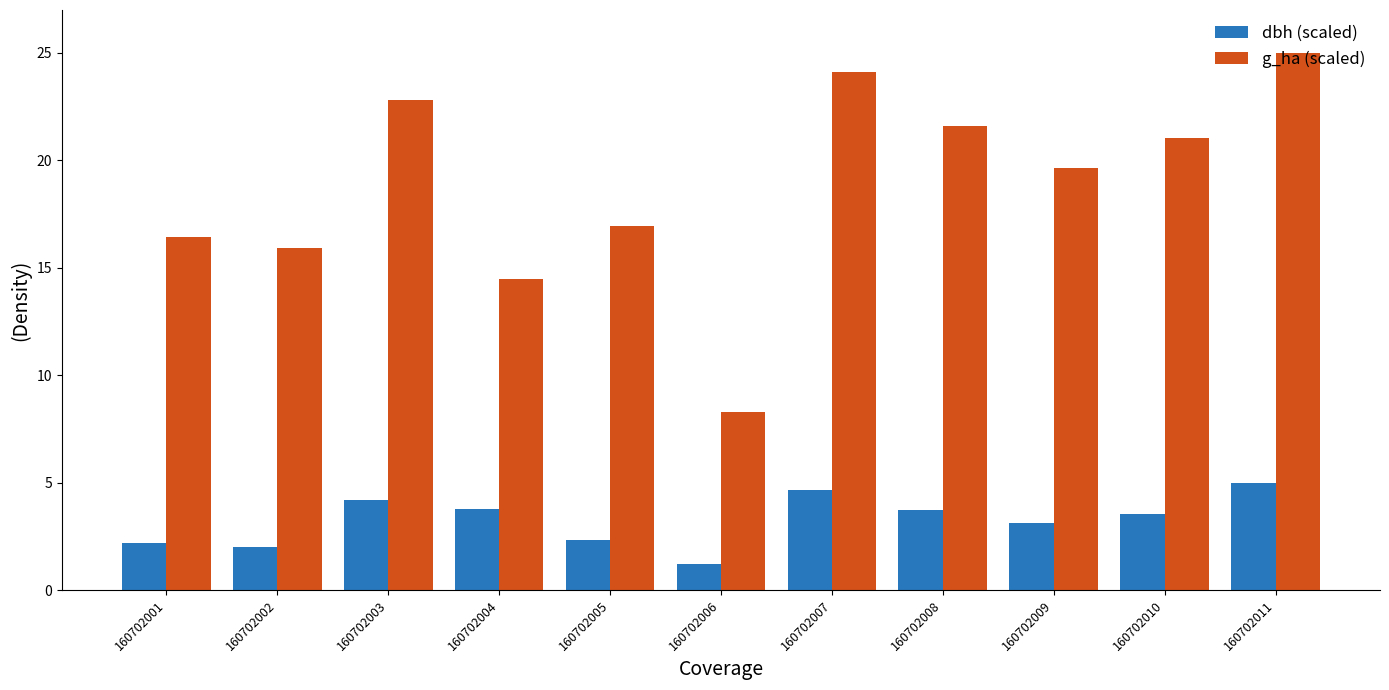

What is the value of the dbh (scaled) bar at the 4th from the left?

3.8